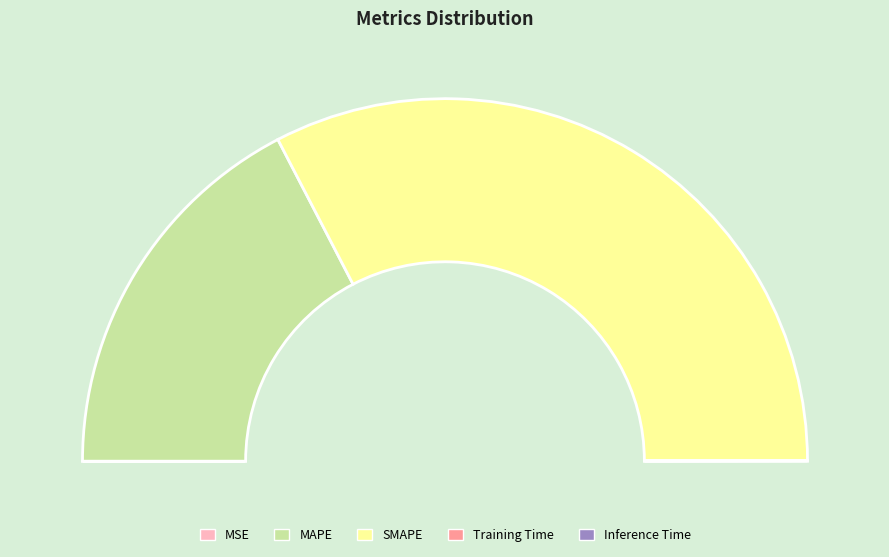

True or false: SMAPE accounts for 65% of the total.

True